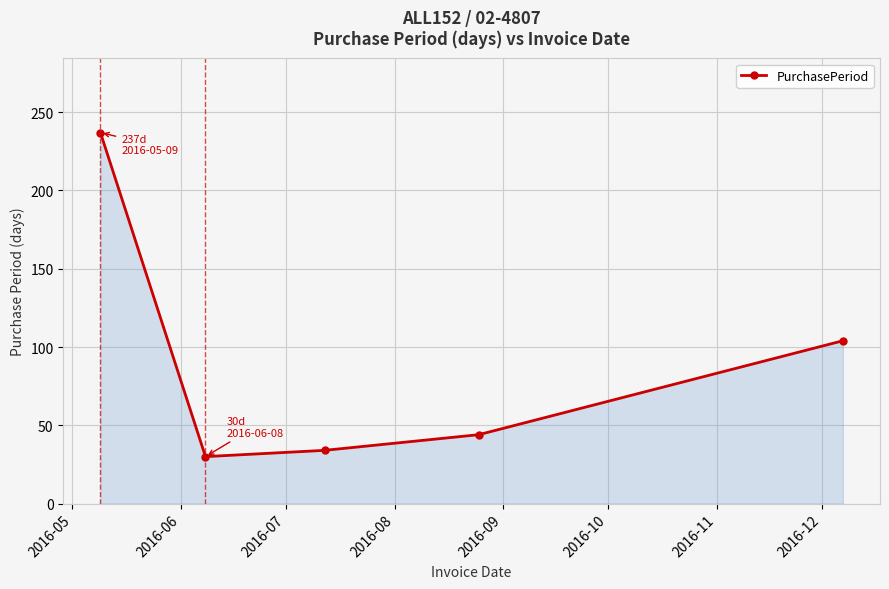

How many interior local valleys (lower than both neighbors) does the data have?

1